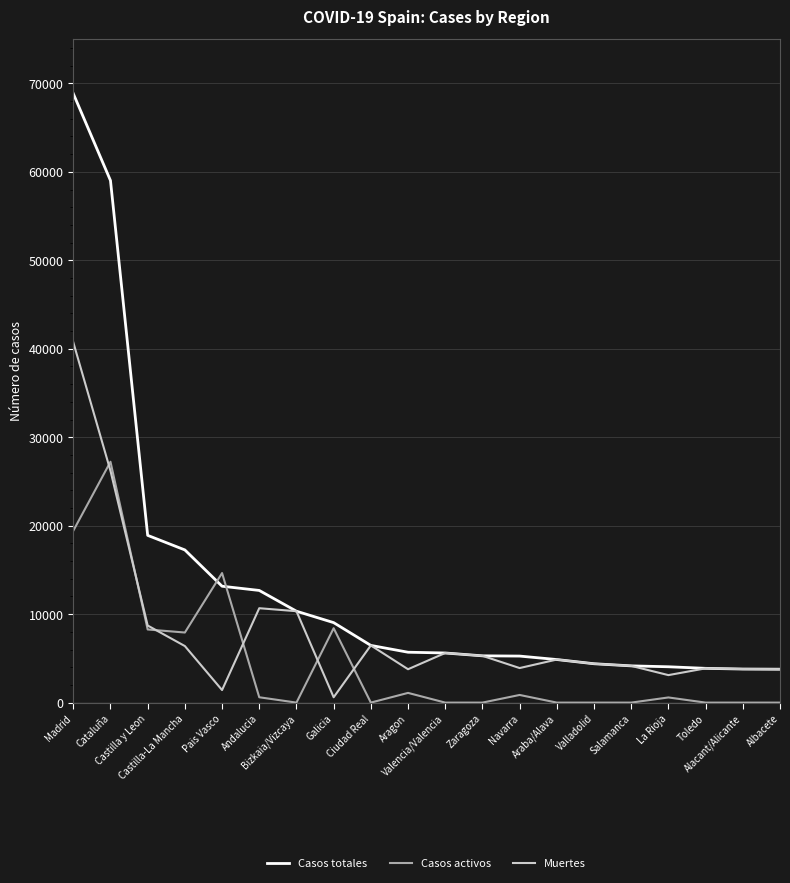

What is the difference between the second highest and second lowest values in the Casos activos series?

19425